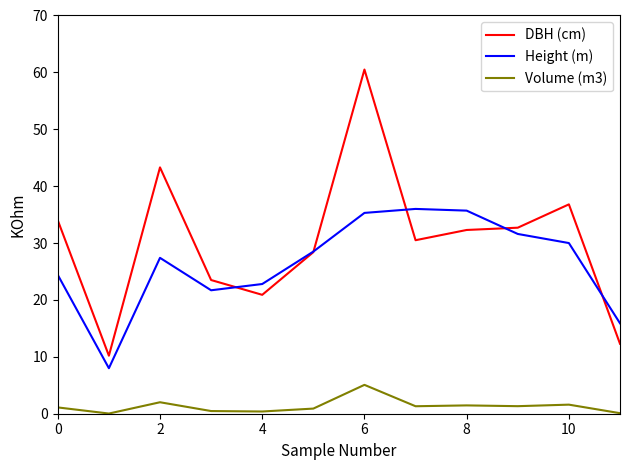

What is the minimum value for DBH (cm)?

10.2